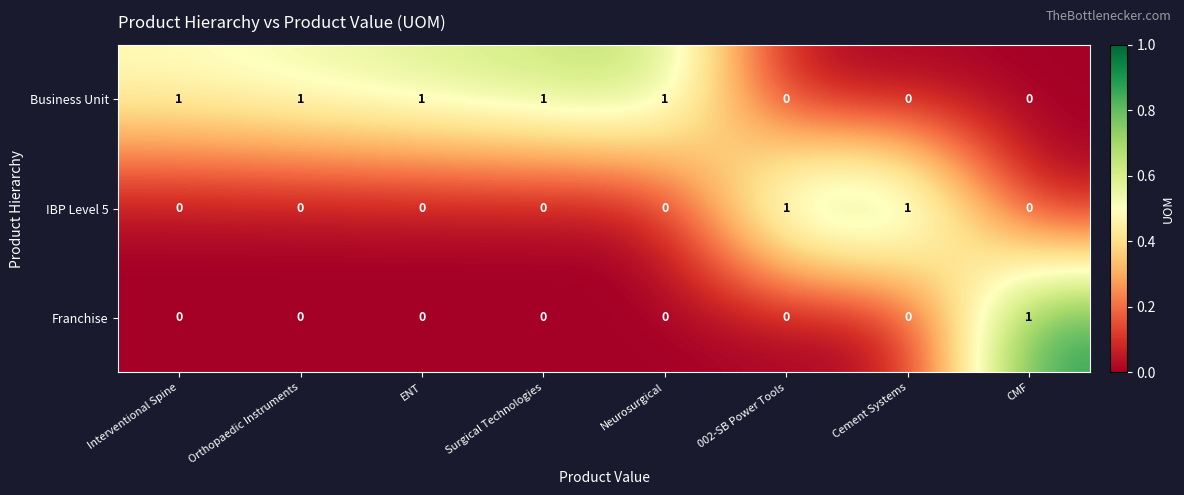

The IBP Level 5 series shows 0 at Orthopaedic Instruments. True or false?

True